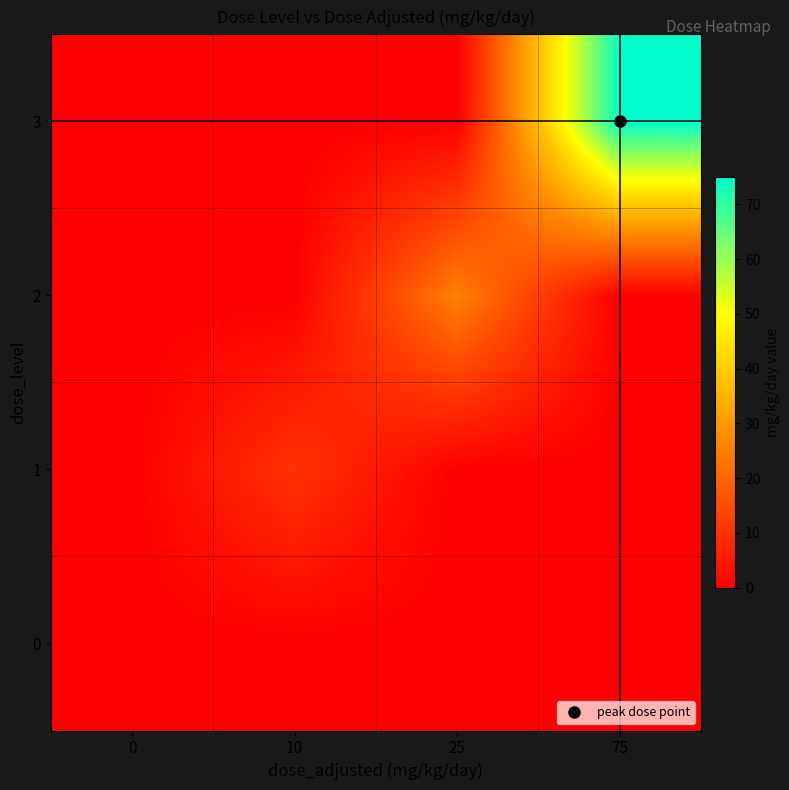

Reading right to left, transcribe all the data shown in this chart.

0: 75=0	25=0	10=0	0=0
1: 75=0	25=0	10=10	0=0
2: 75=0	25=25	10=0	0=0
3: 75=75	25=0	10=0	0=0